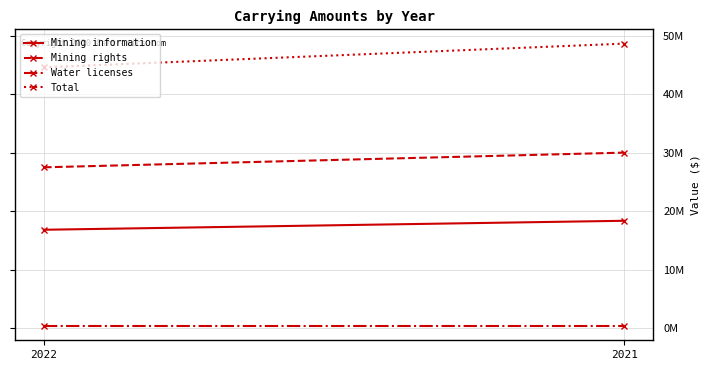

List the labels in order of Water licenses value, smallest first.

2022, 2021